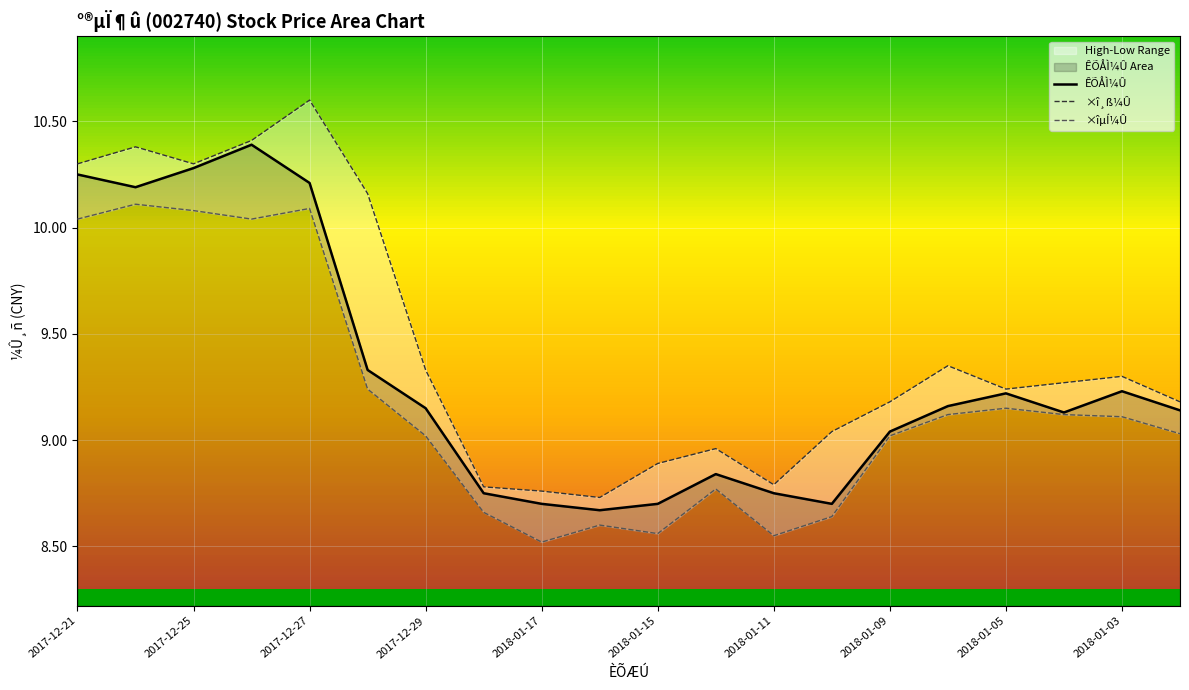

Which series has the largest total across all categories?

×î¸ß¼Û